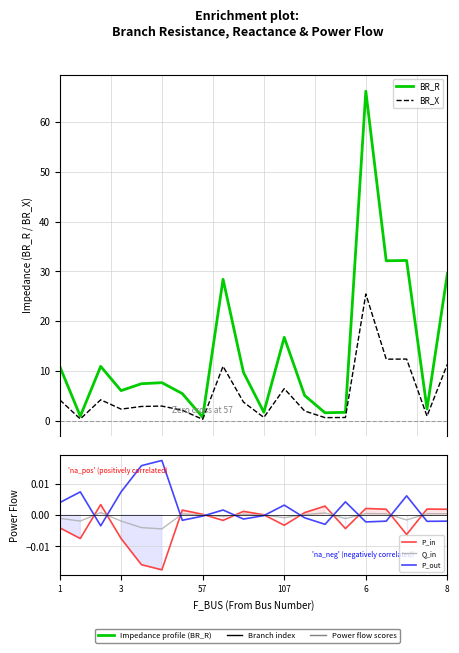

At how many categories does at least one series exceed 50?

1